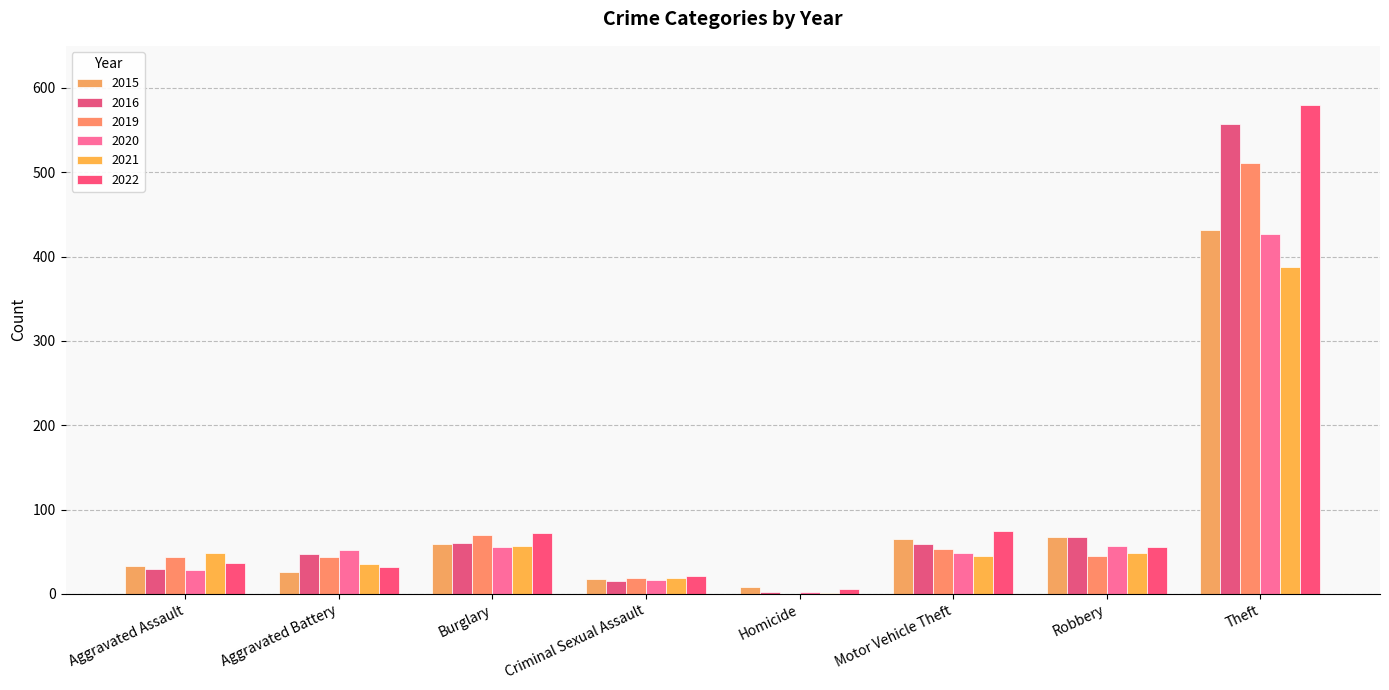

Rank the series by their maximum value, from highest to lowest.

2022, 2016, 2019, 2015, 2020, 2021